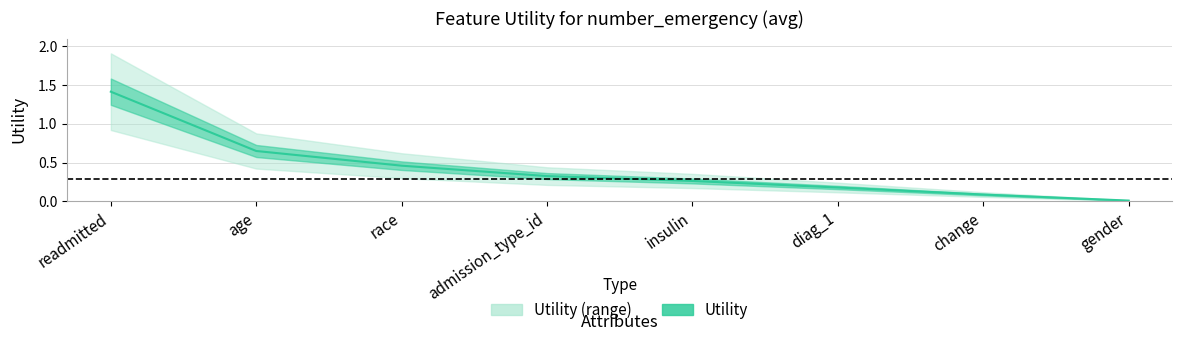

Which label corresponds to the largest value in the chart?

readmitted